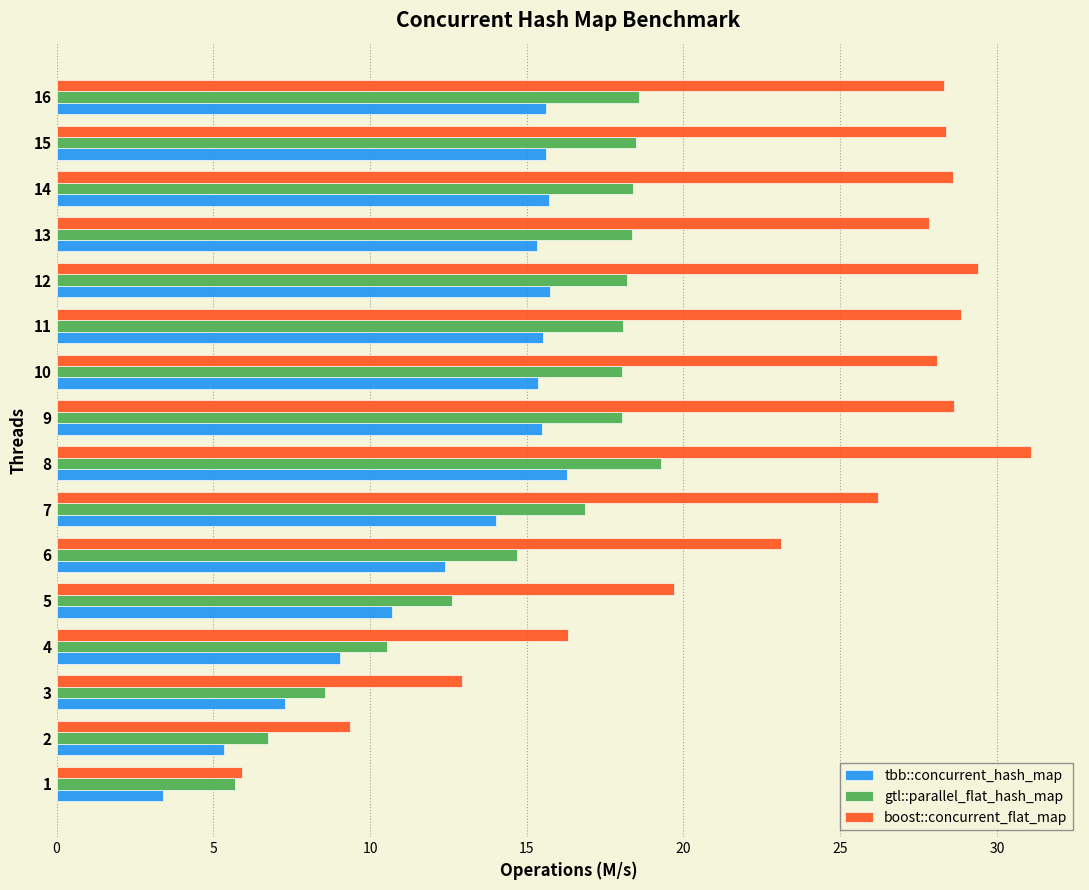

What is the sum of all gtl::parallel_flat_hash_map values?

241.1